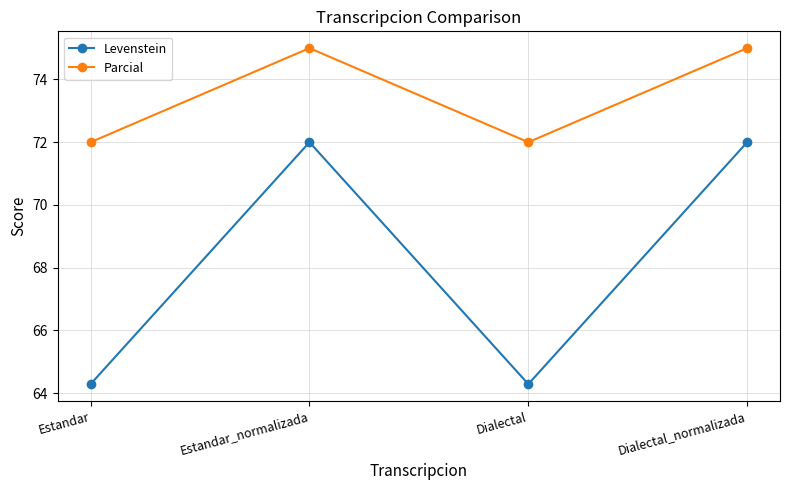

How many values in the Parcial series are below 75?

2